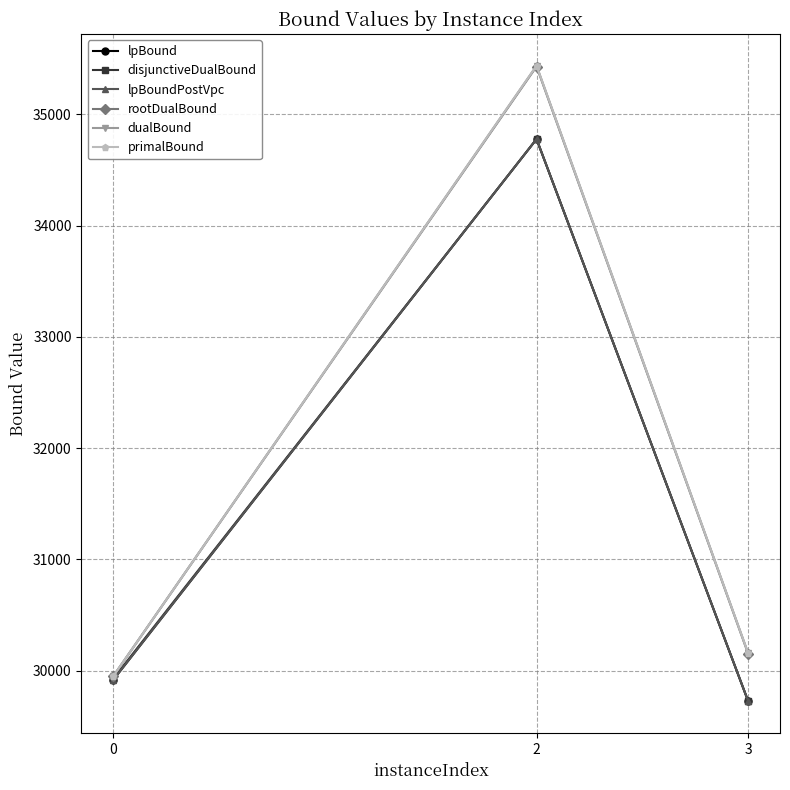

What are all the series names shown in the legend?

lpBound, disjunctiveDualBound, lpBoundPostVpc, rootDualBound, dualBound, primalBound